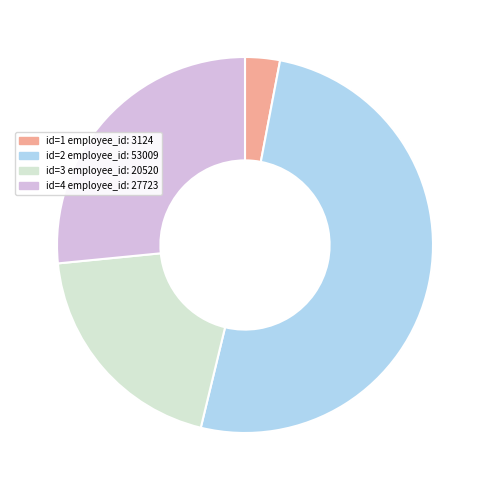

Which slice is the smallest?

id=1 employee_id: 3124